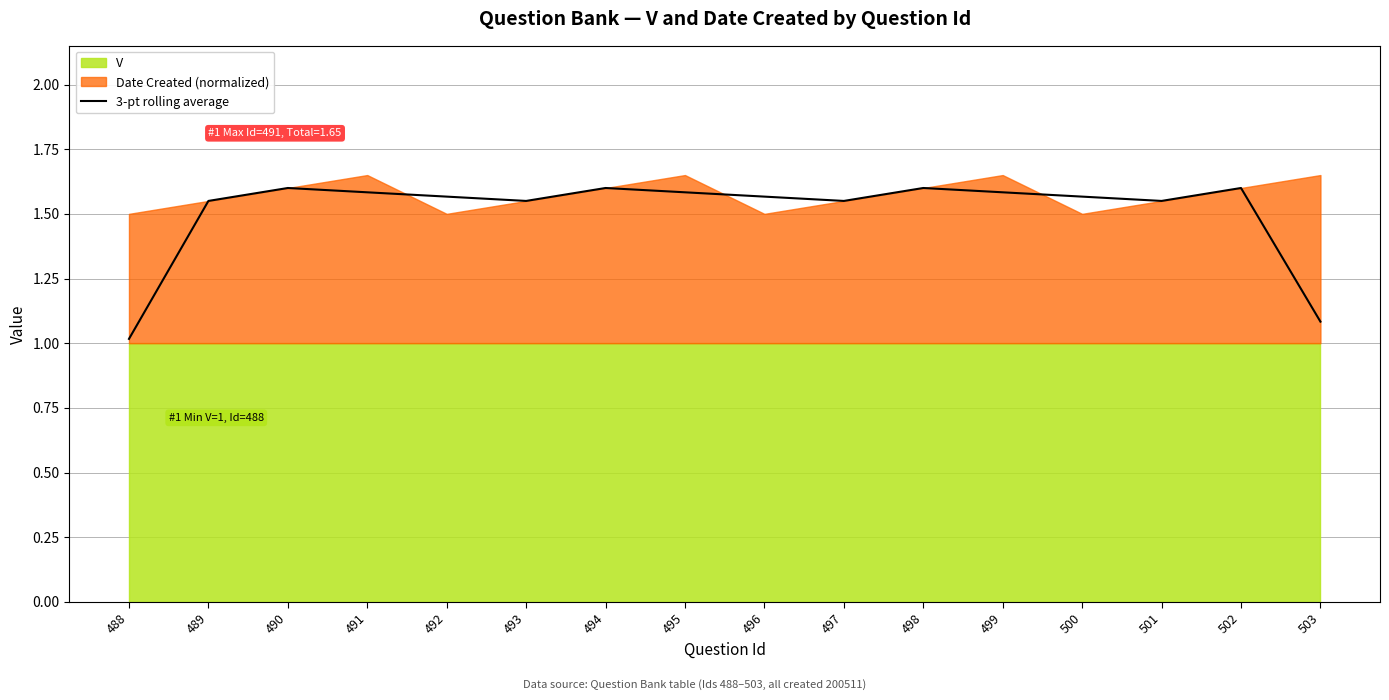

Is it true that 3-pt rolling average equals 1.0 at 498?

False